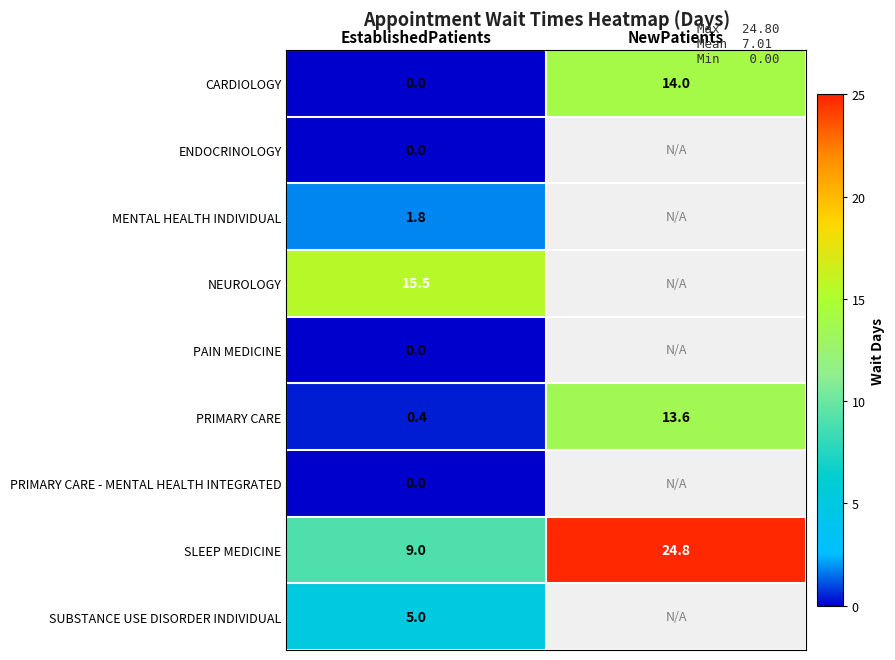

At which label does SLEEP MEDICINE first exceed 24?

NewPatients